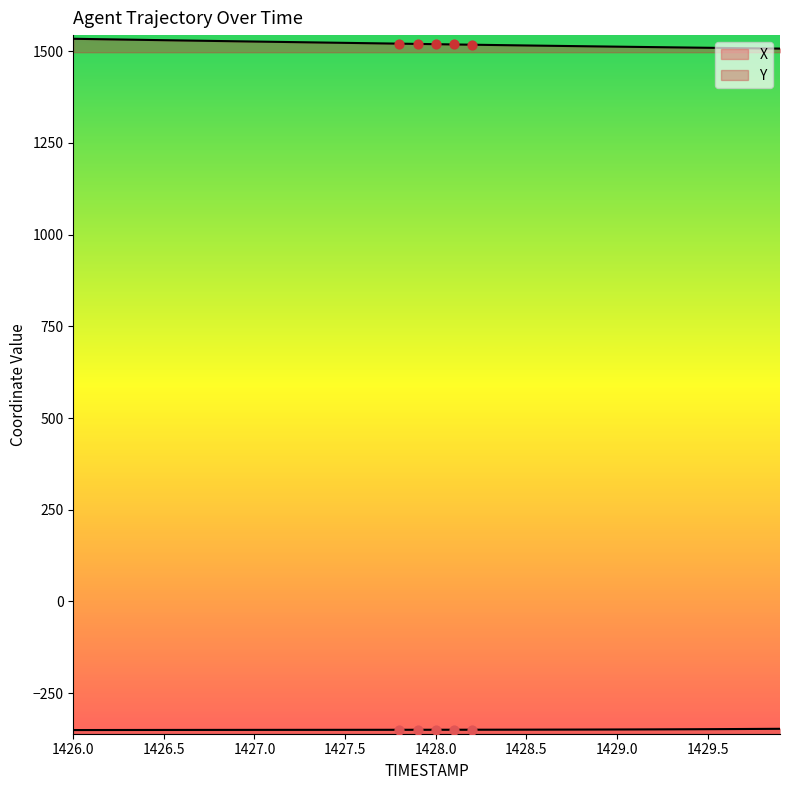

What is the total value across all series at 1429.0?

1163.3